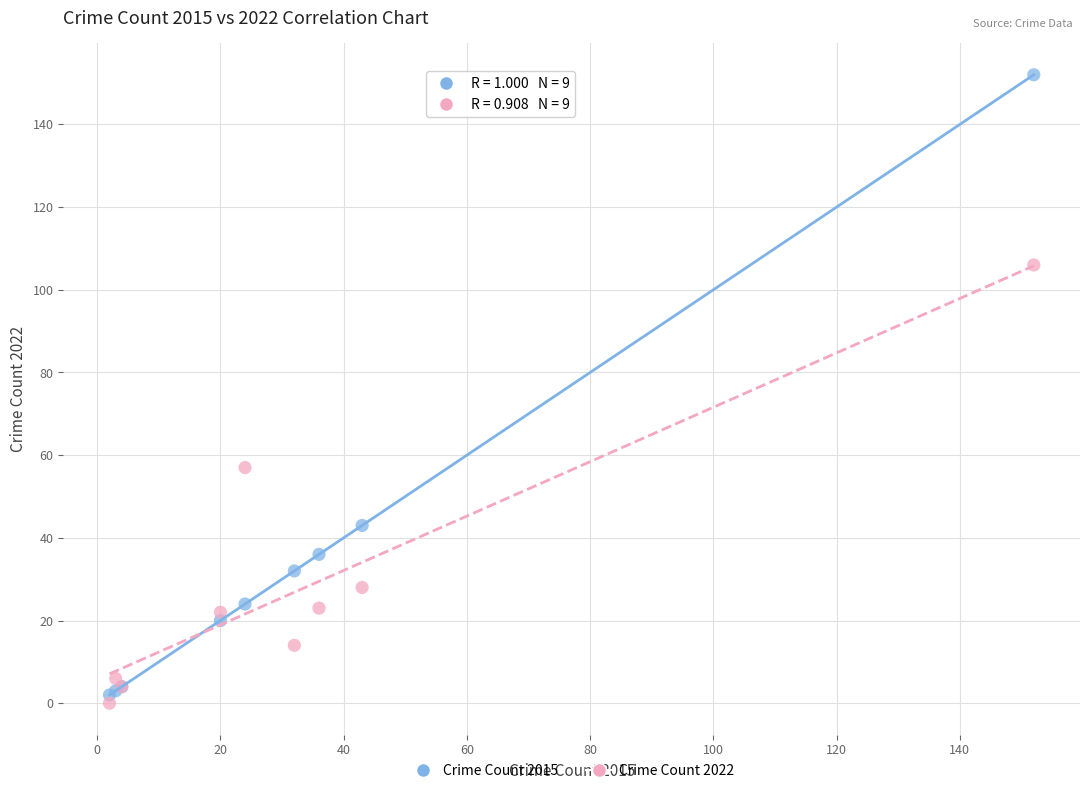

In the Crime Count 2022 series, what Y value is closest to 53?

57